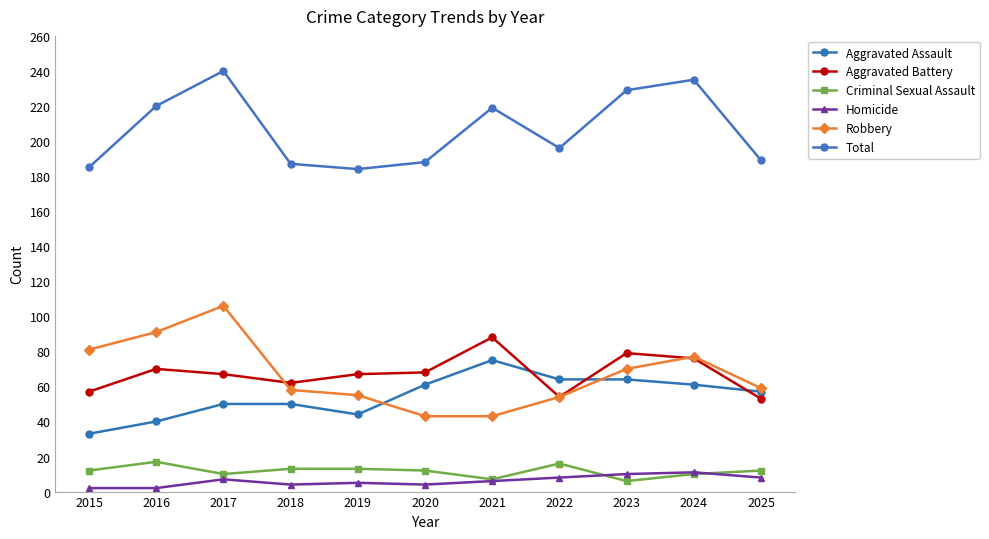

How many lines are shown in the chart?

6